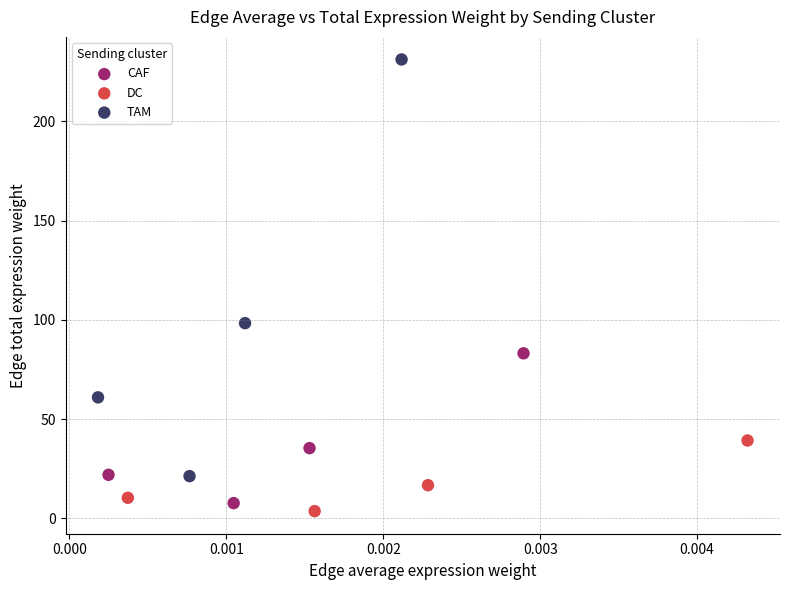

What are all the series names shown in the legend?

CAF, DC, TAM